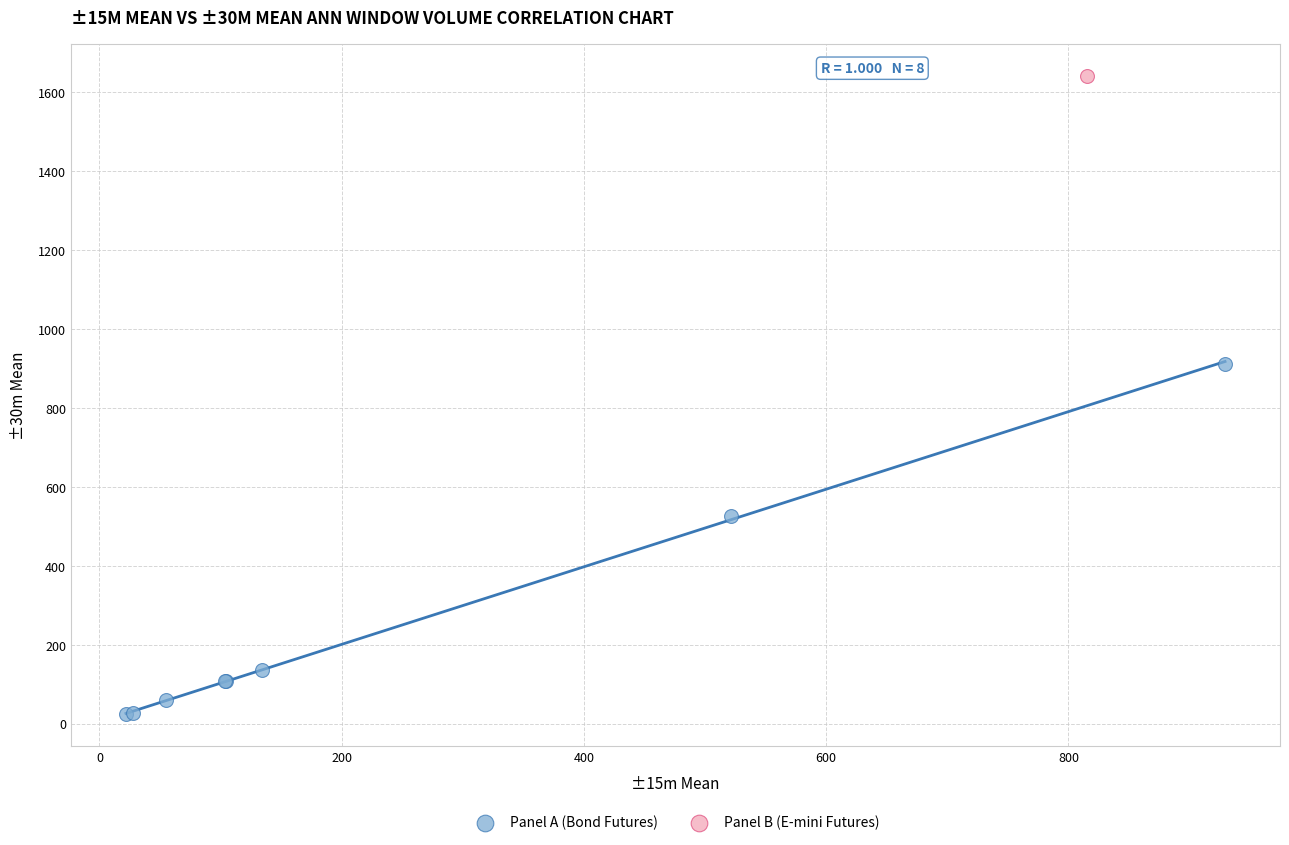

What are all the series names shown in the legend?

Panel A (Bond Futures), Panel B (E-mini Futures)